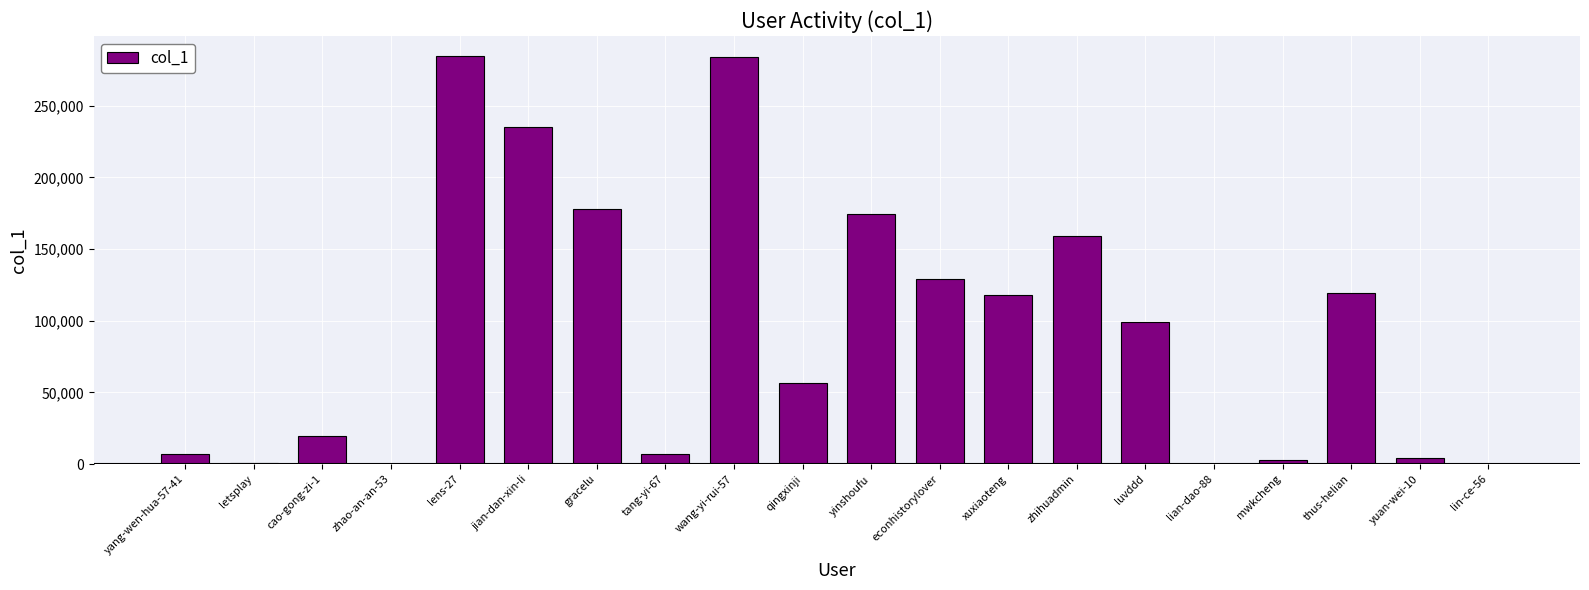

Count the number of data series in this chart.

1